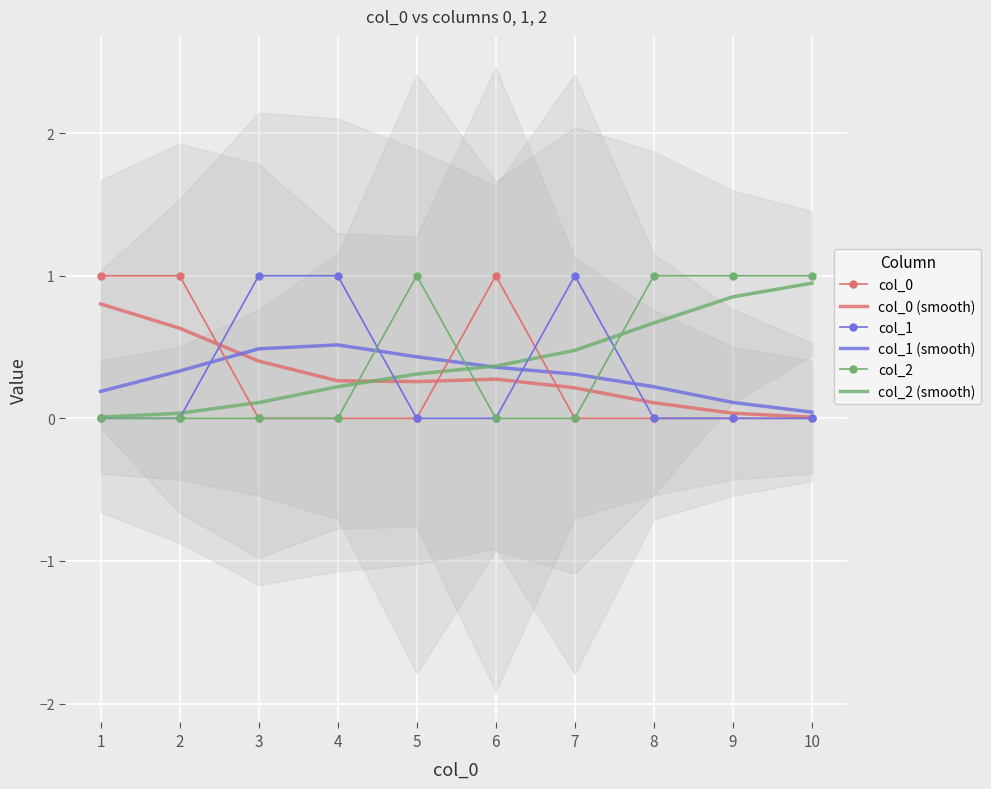

The value of col_0 (smooth) at 9 is 0.0. True or false?

True